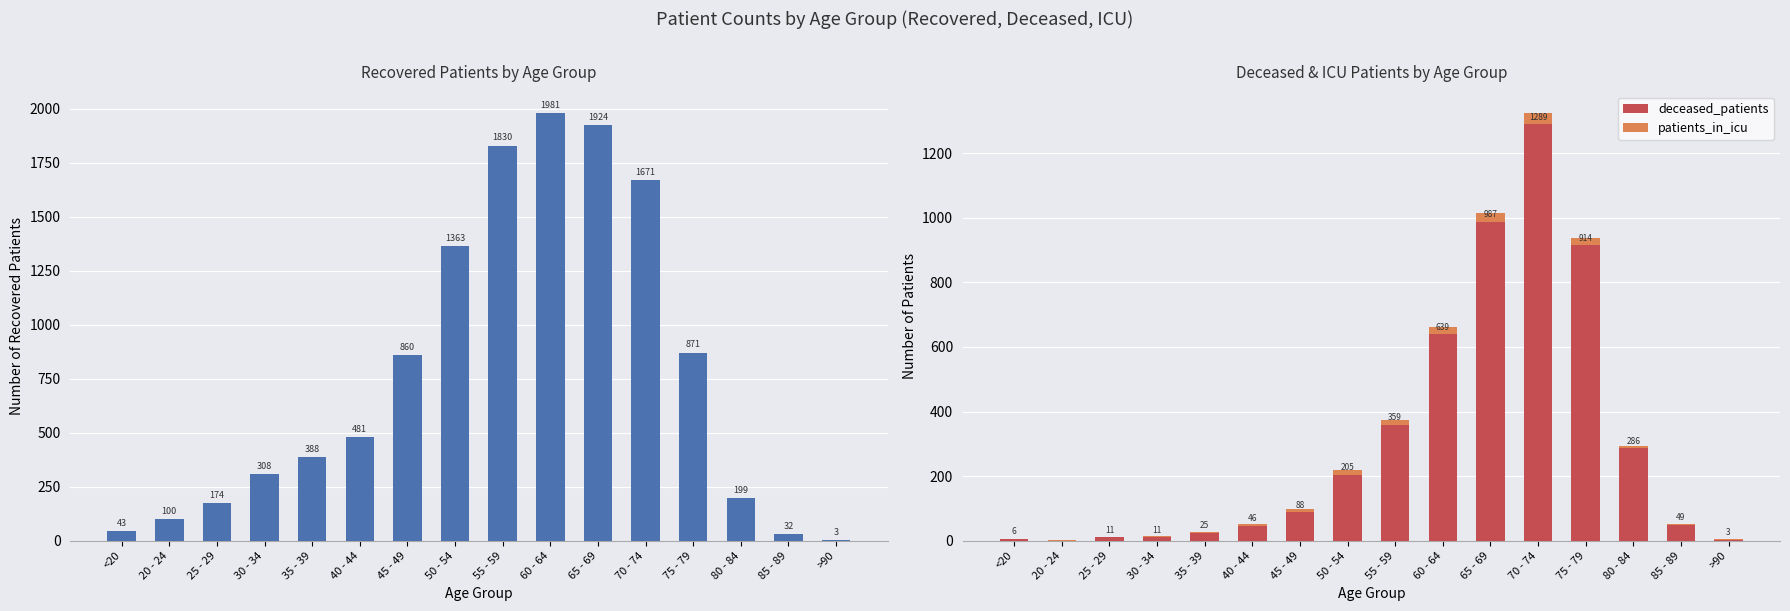

What is the difference between the recovered_patients values at 40 - 44 and 85 - 89?

449